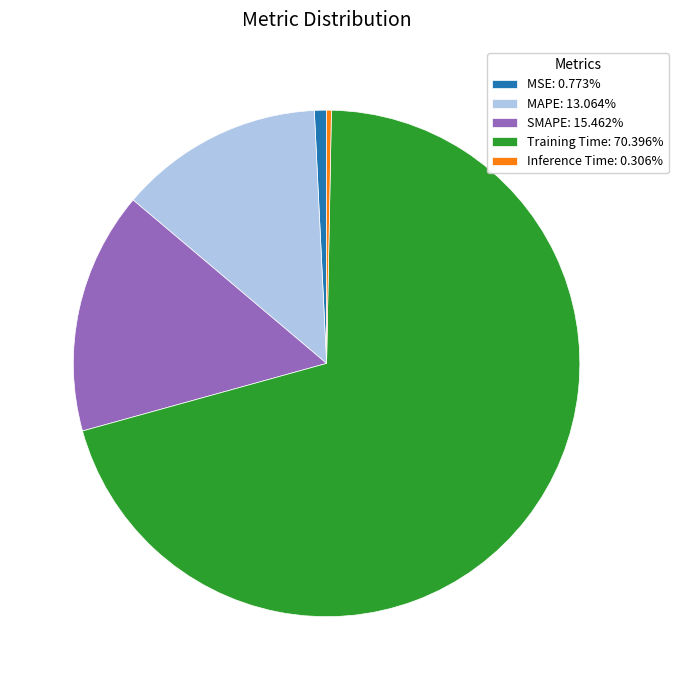

Is there any slice that represents more than half of the pie?

Yes